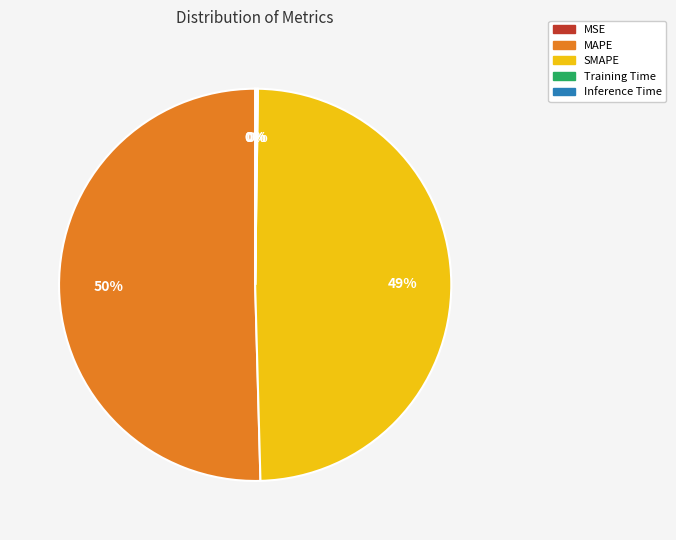

True or false: SMAPE accounts for 49% of the total.

True